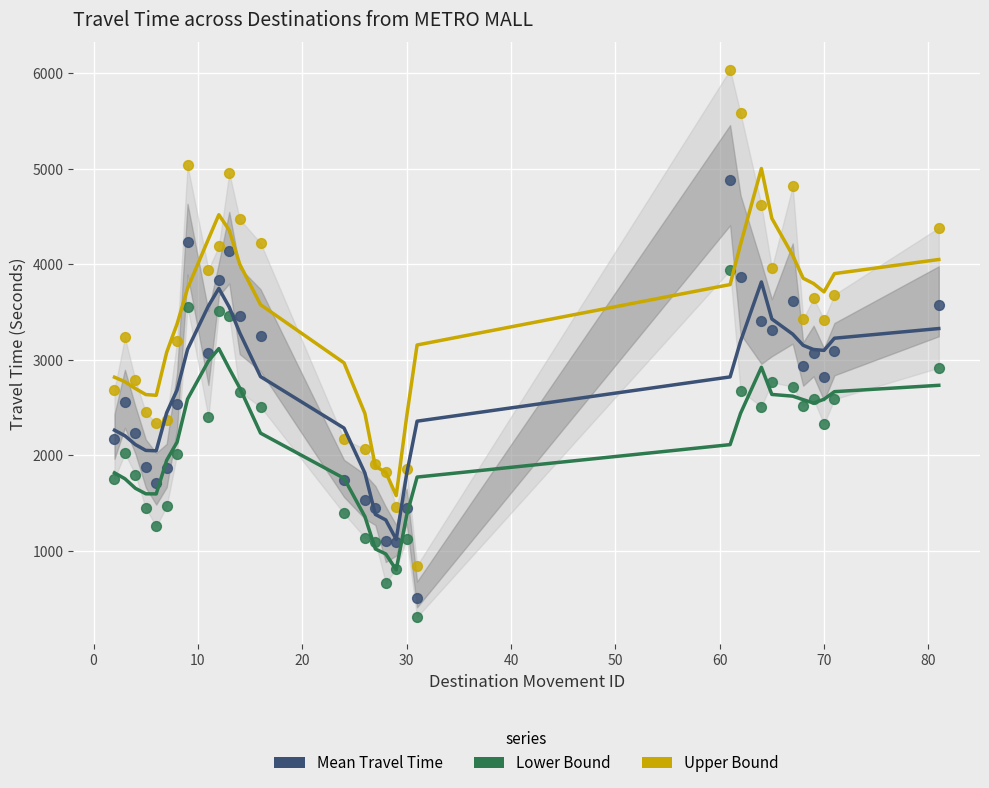

Is the value of Mean Travel Time at 80 greater than the value of Lower Bound at 80?

Yes